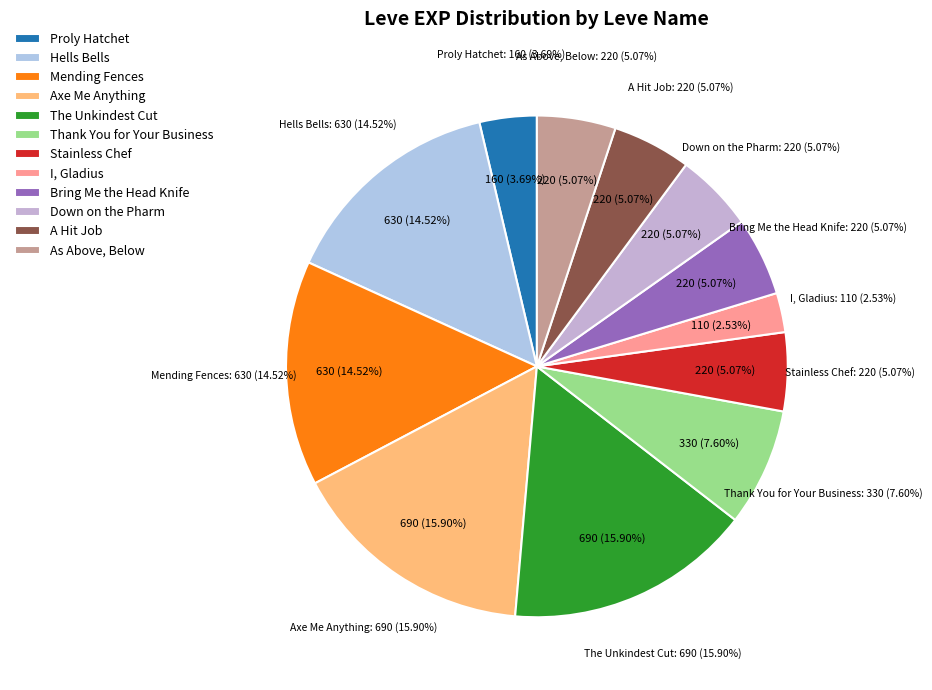

What percentage do Down on the Pharm and I, Gladius together represent?

7.6%